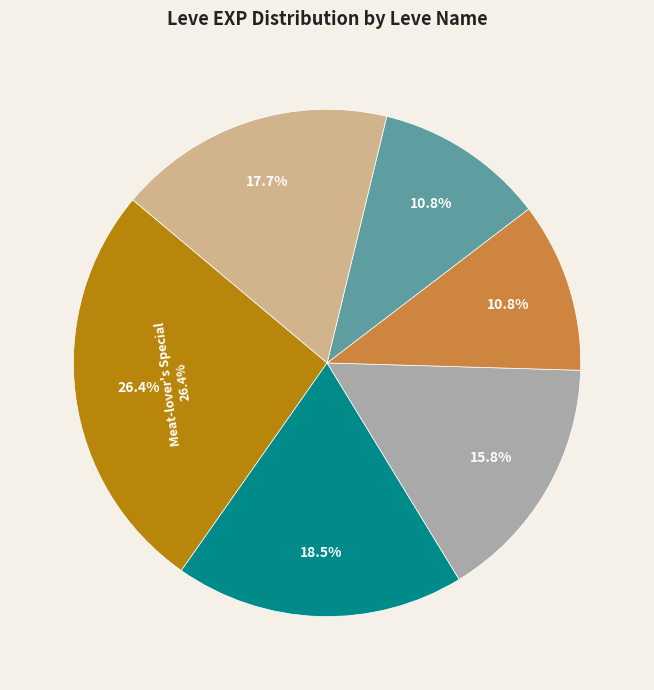

Does Rustic Repast represent more than half of the total?

No